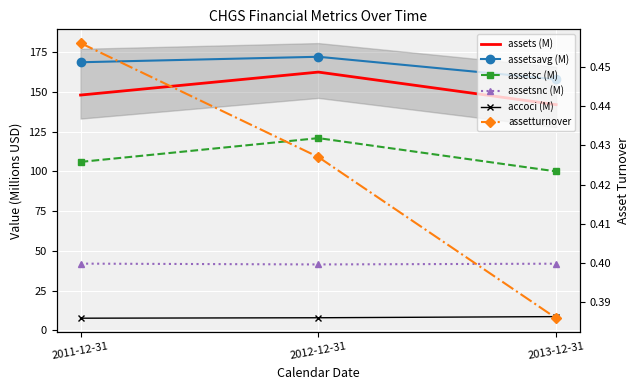

What is the value of the assetturnover point at the 3rd from the left?

0.4